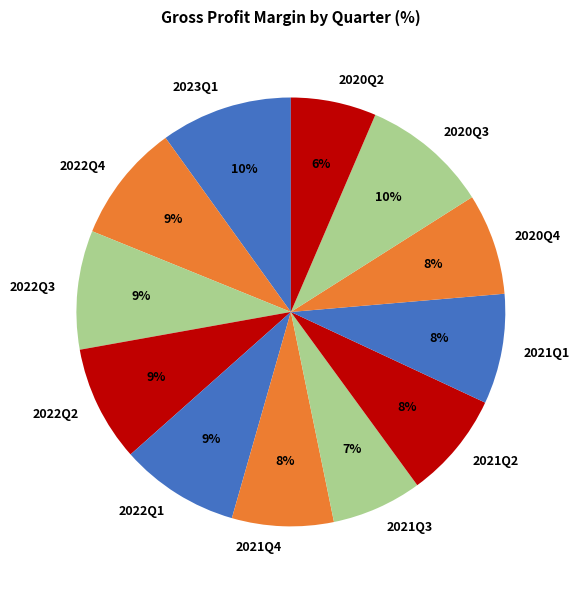

The 2021Q4 slice represents 21% of the pie. True or false?

False